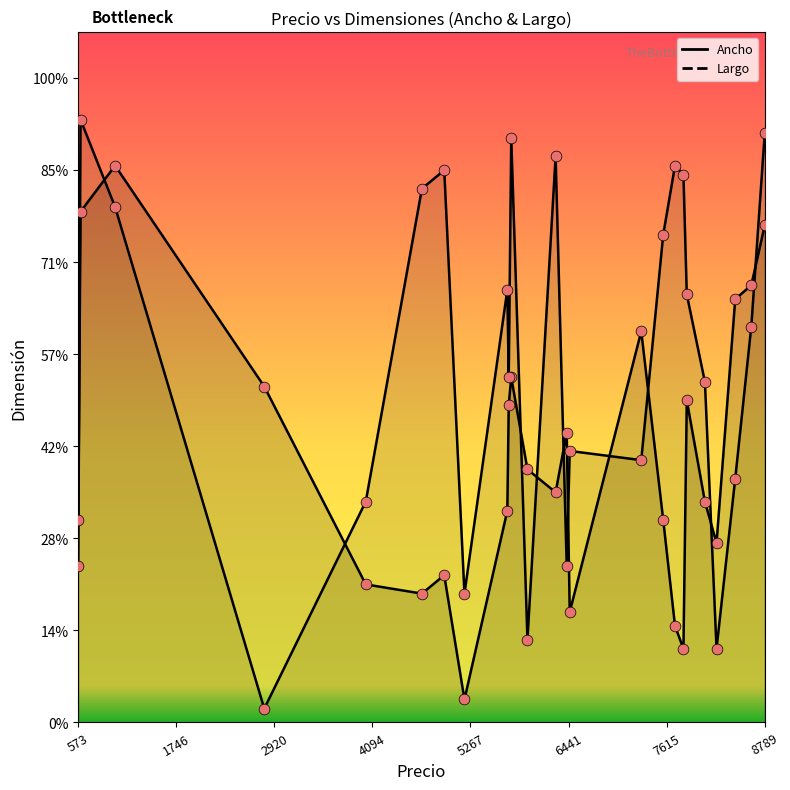

Is the value of Largo at 8789 greater than the value of Ancho at 1014?

Yes